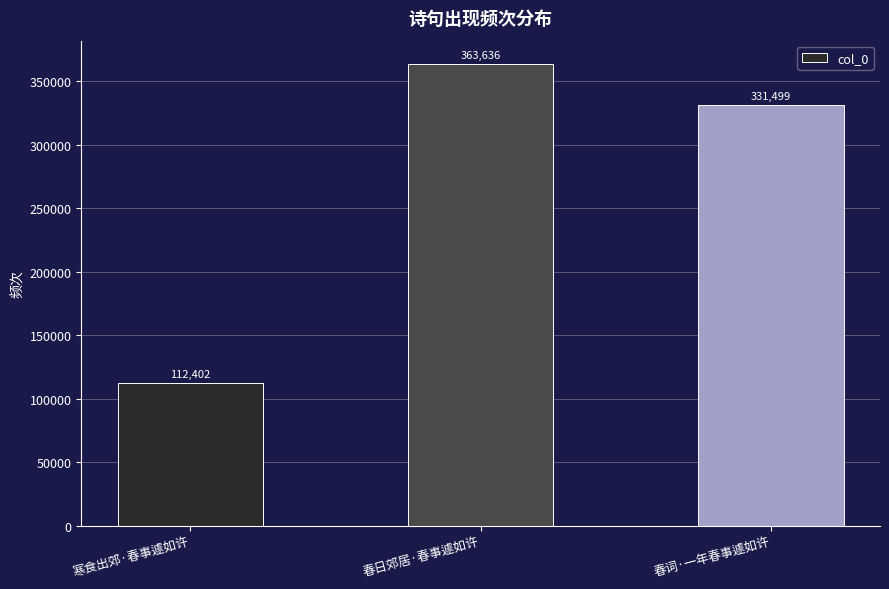

Rank the categories by value from lowest to highest.

寒食出郊·春事遽如许, 春词·一年春事遽如许, 春日郊居·春事遽如许